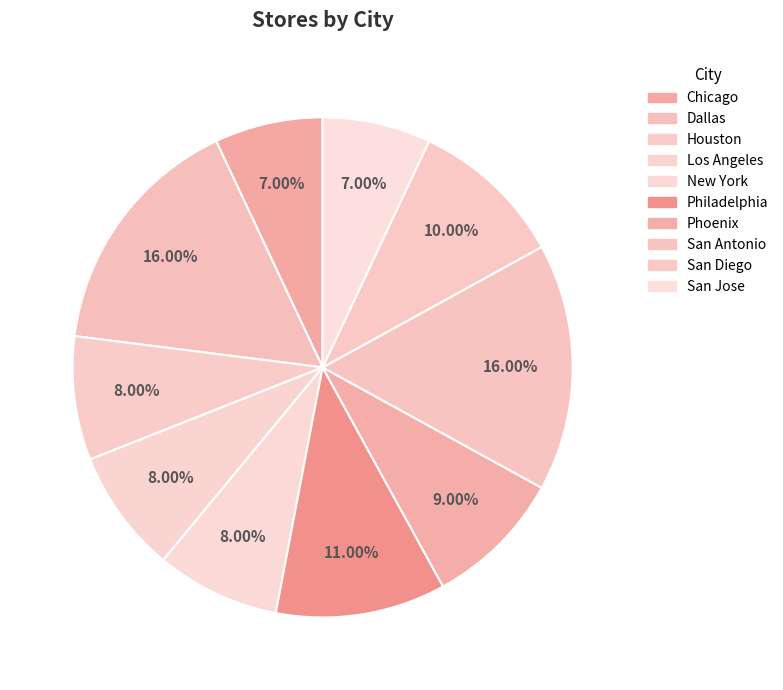

What is the ratio of the value at Dallas to the value at New York?

2.0